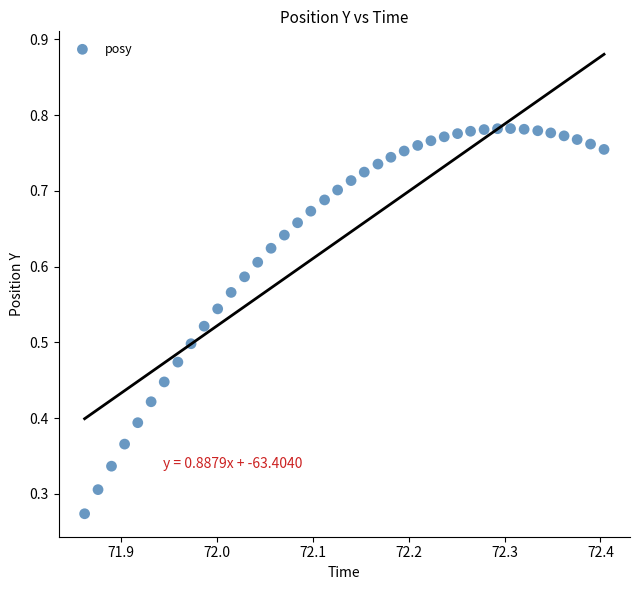

Count the number of points in this scatter plot.

40